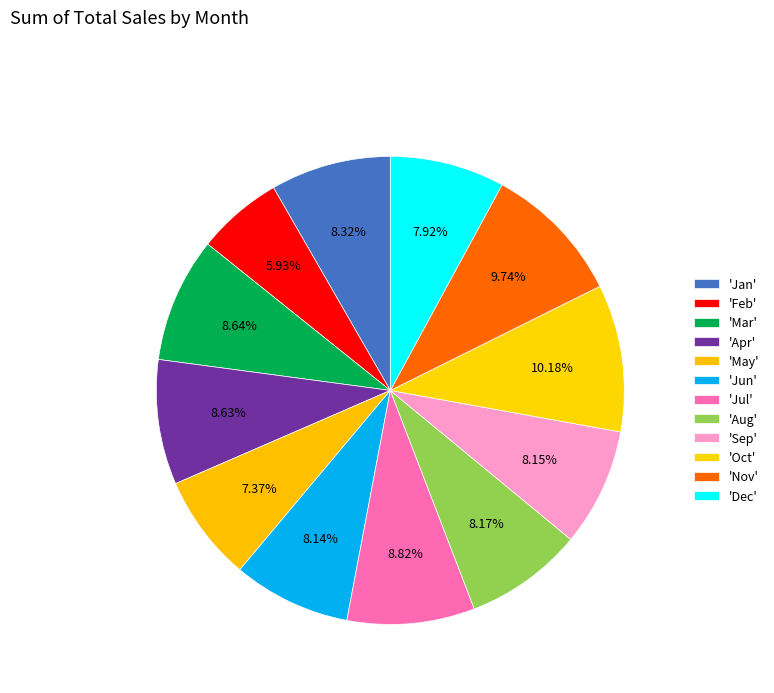

How many slices are in this pie chart?

12